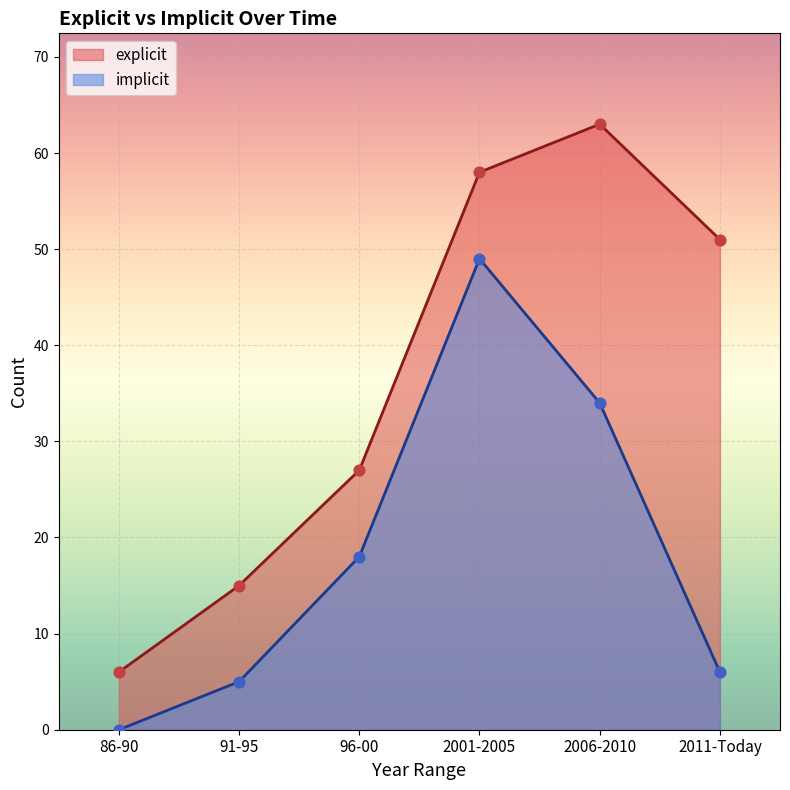

What are all the series names shown in the legend?

explicit, implicit